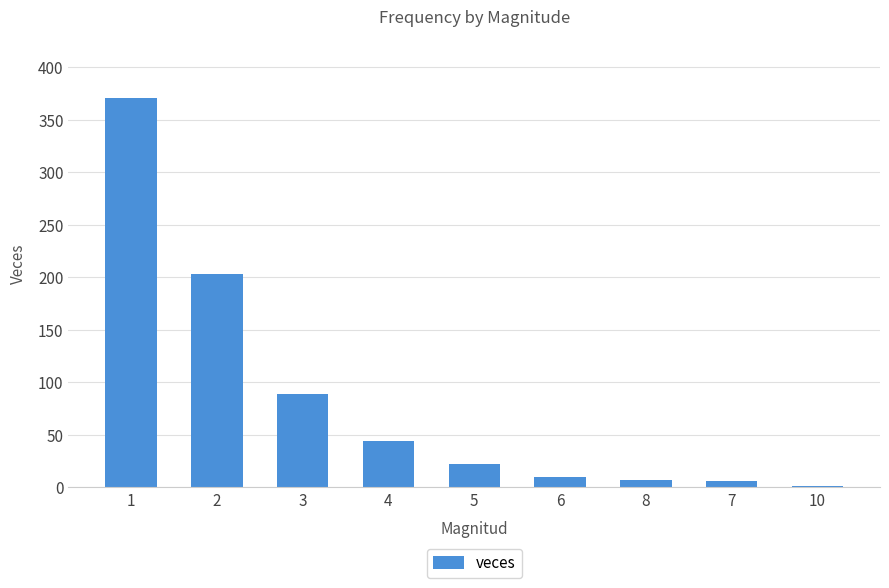

True or false: the data shows 1 at 10.

True